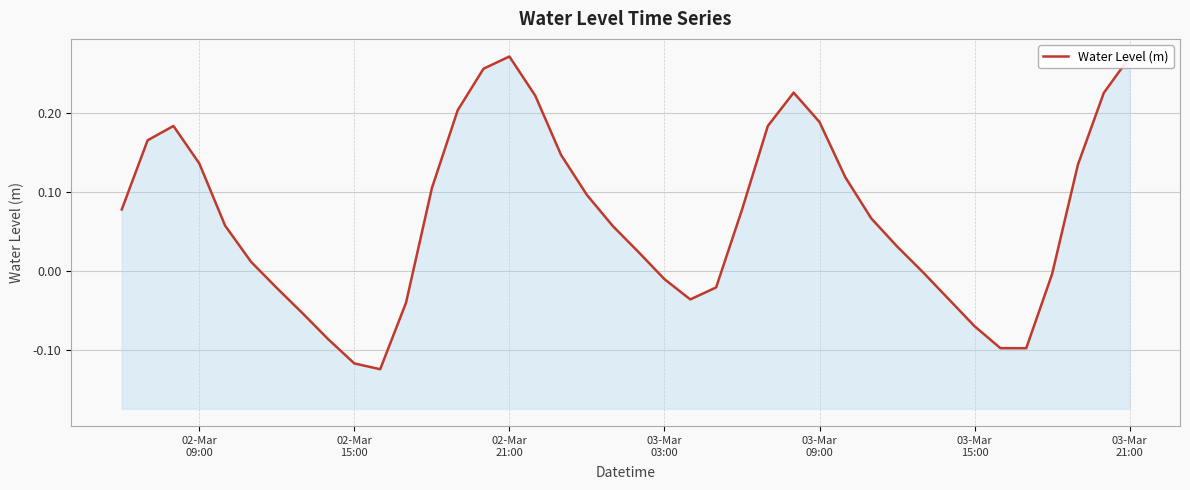

How many interior local peaks (higher than both neighbors) does the data have?

3